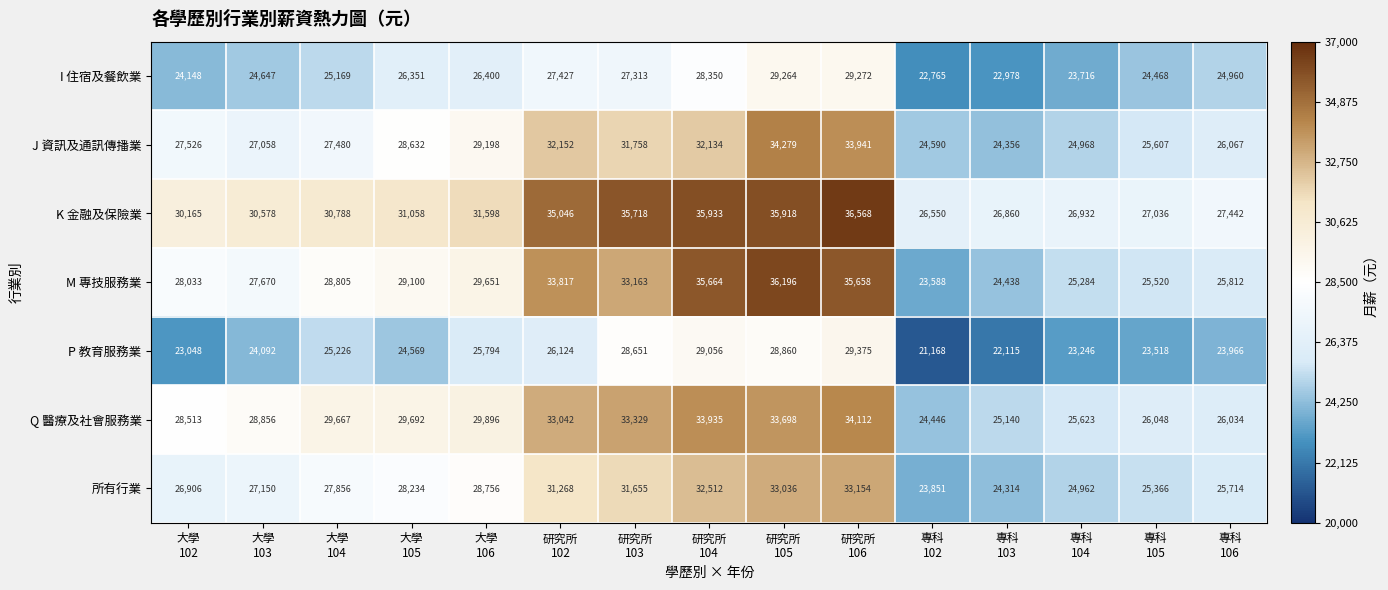

How many data points does each series have?

15